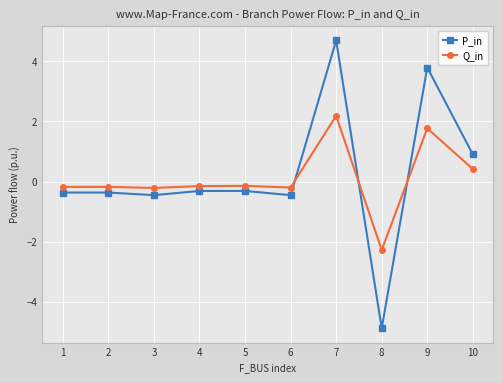

What is the sum of all P_in values?

2.3